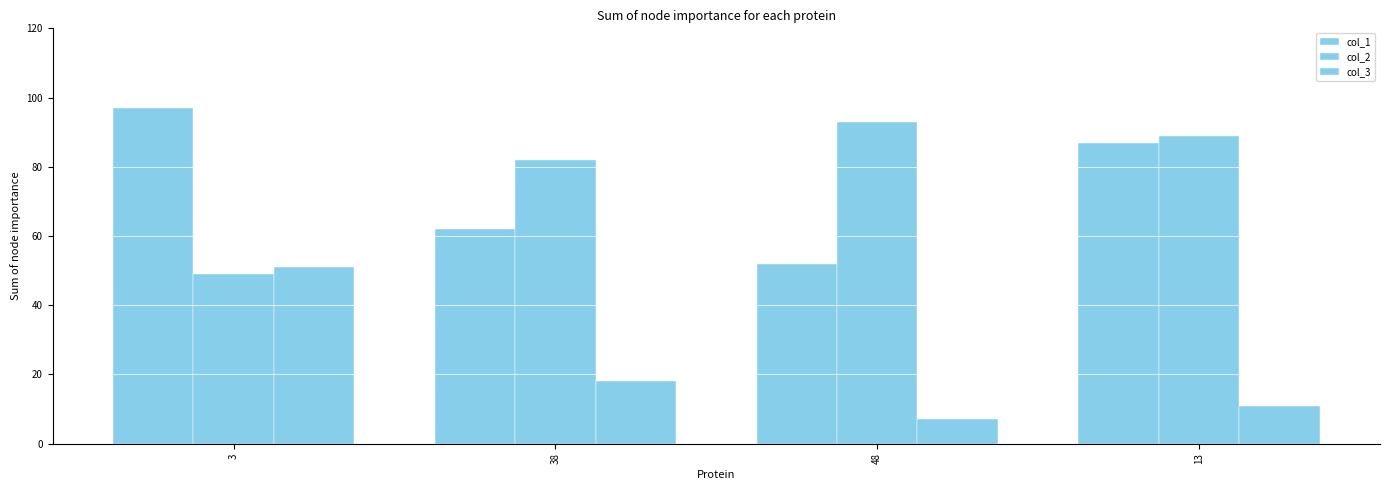

How many col_1 values are between 62 and 97?

3